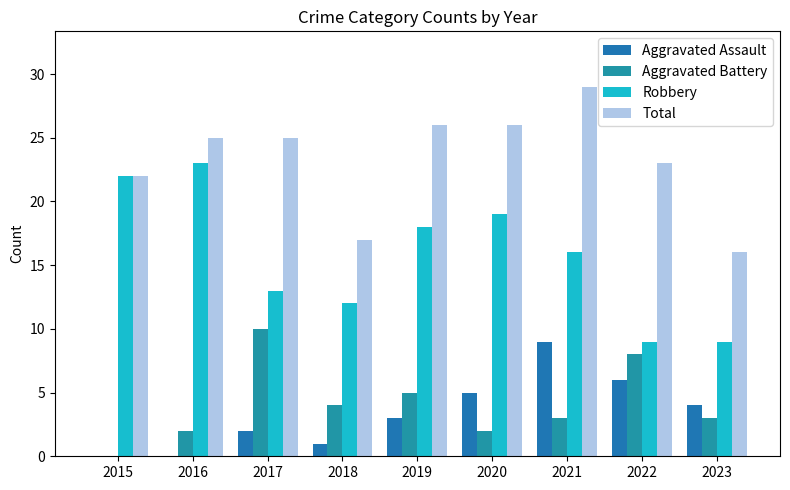

What is the value of the Aggravated Battery bar at the 8th from the left?

8